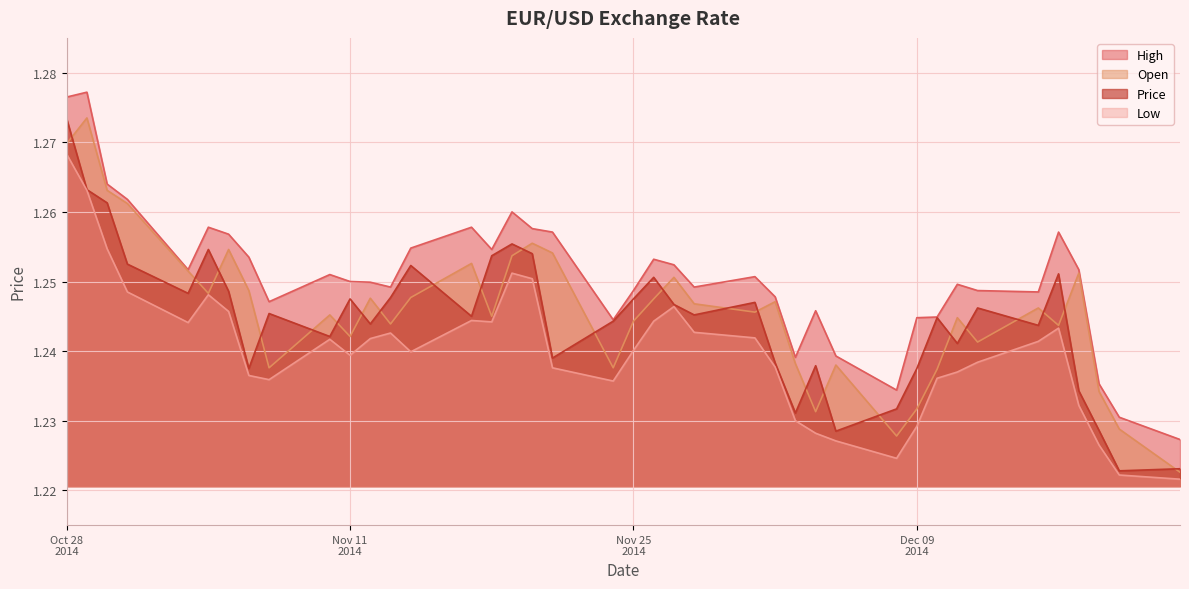

How many interior local peaks does the Low series have?

7